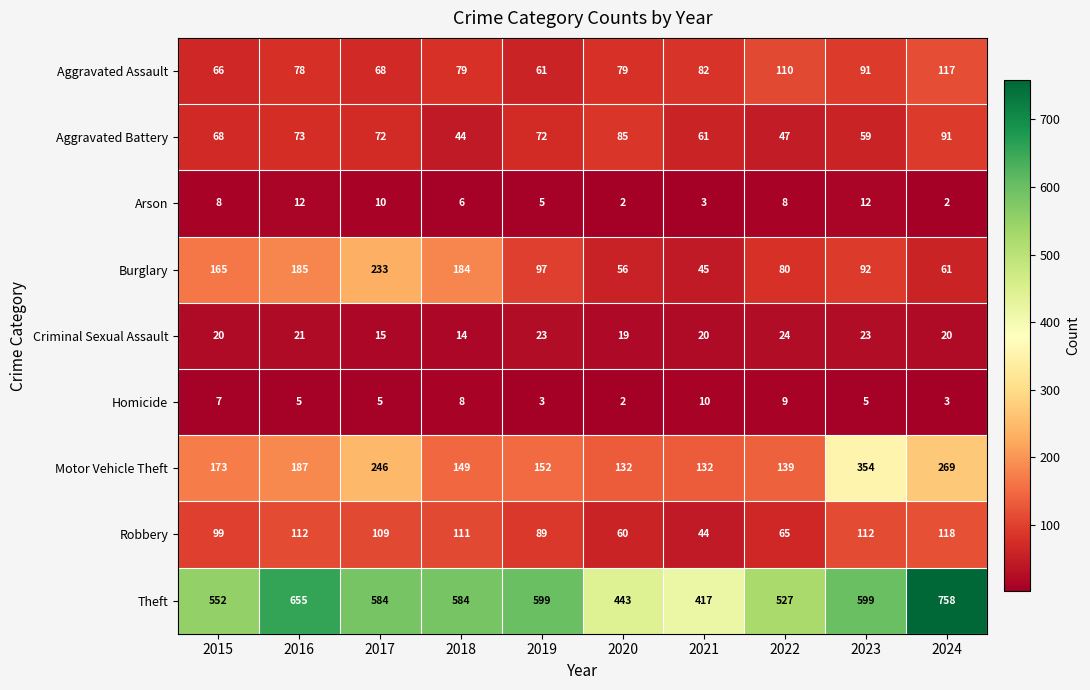

The Aggravated Assault series shows 31 at 2022. True or false?

False